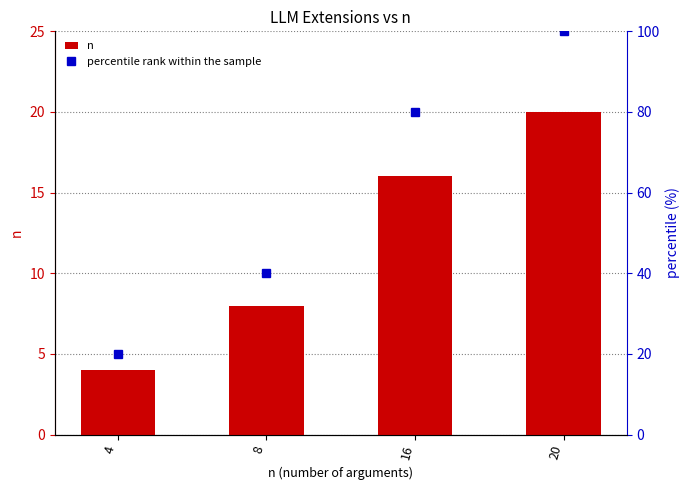

Rank the series at 8 from highest to lowest value.

percentile rank within the sample, n